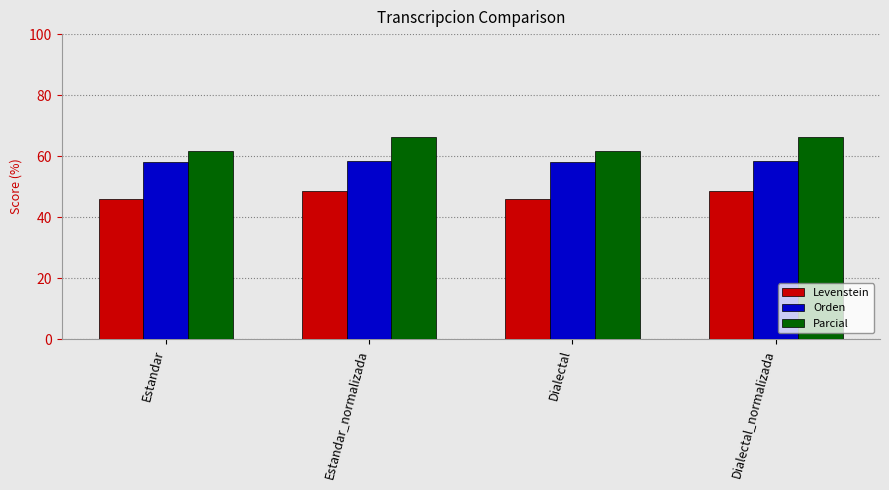

Where does the Parcial series first go above 66?

Estandar_normalizada